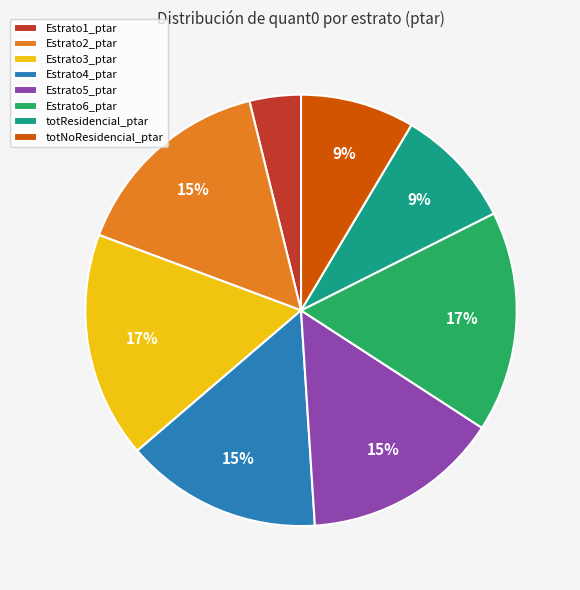

What percentage is the Estrato5_ptar slice, to the nearest percent?

15%